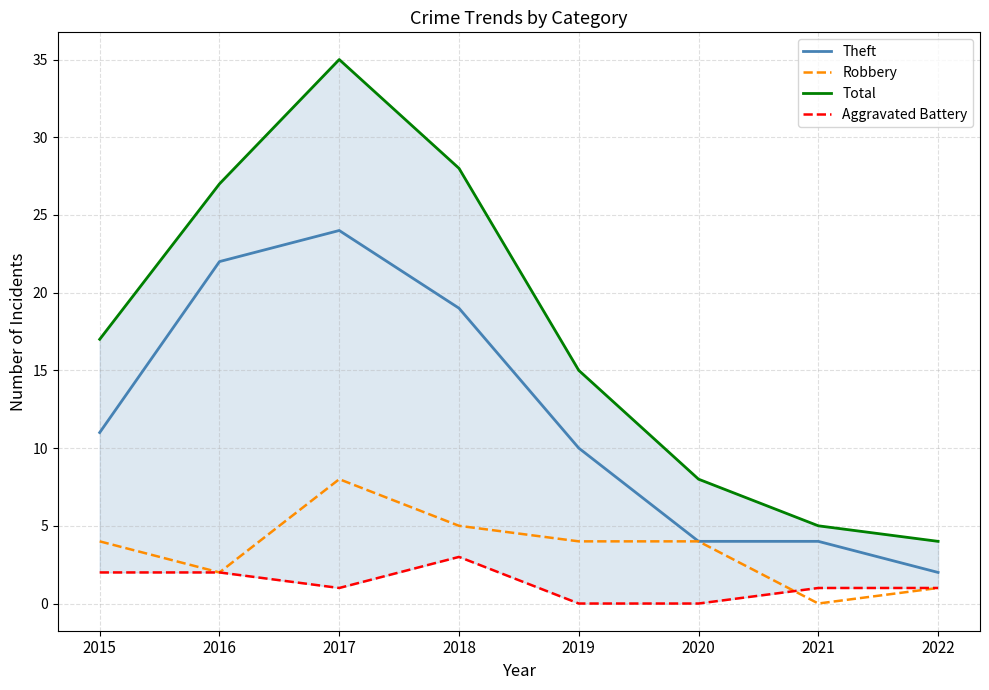

Where is the first local maximum for Total?

2017